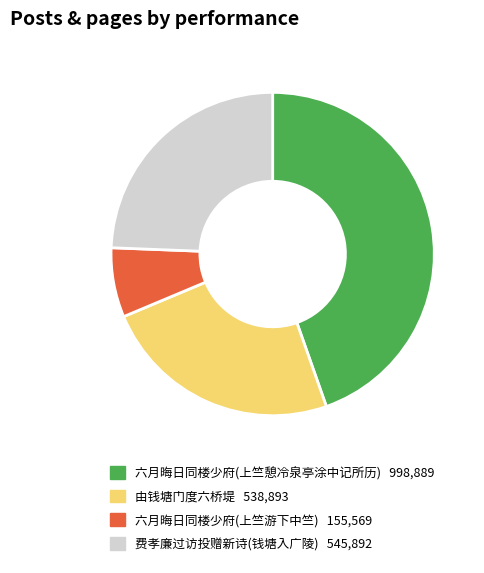

Is there a majority slice in this chart?

No